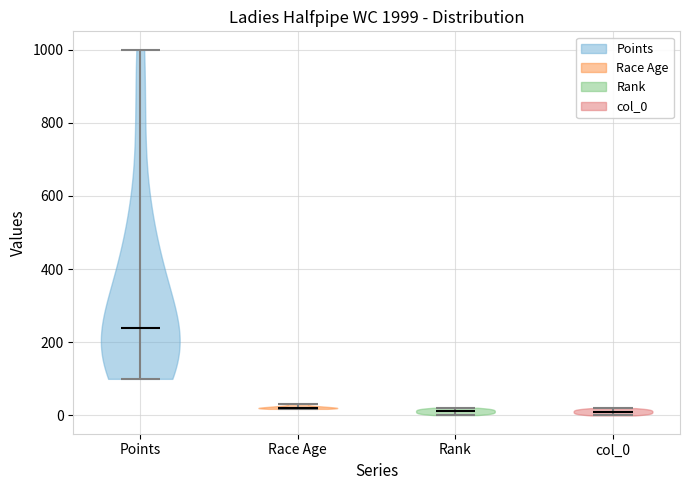

Where does the median line of the violin for Rank sit on the y-axis? The values are not printed on the chart, so give them approximately, as read against the axis.

20